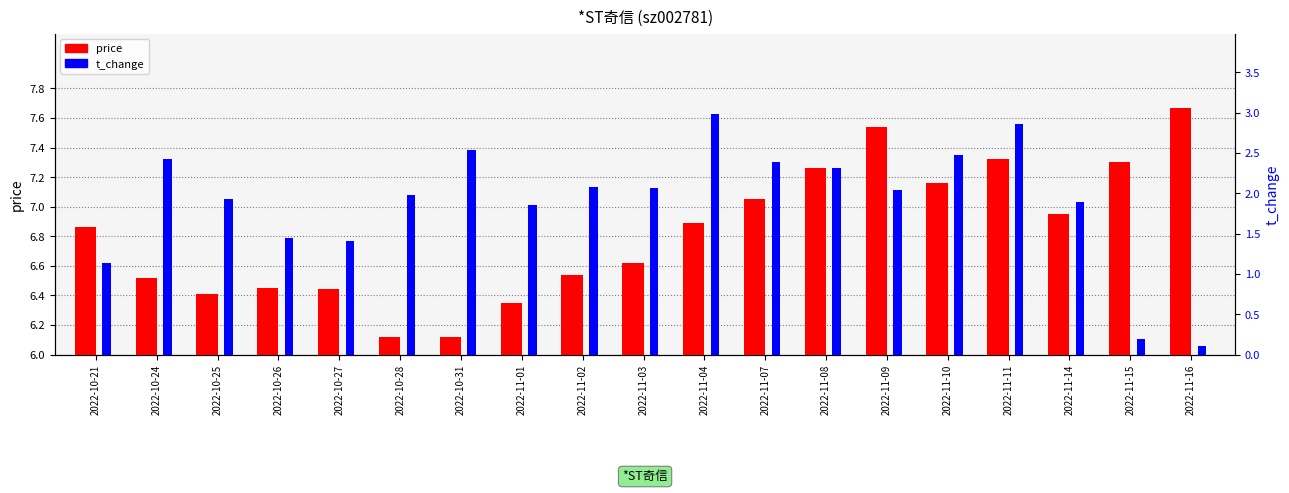

What is the sum of all t_change values?

36.1